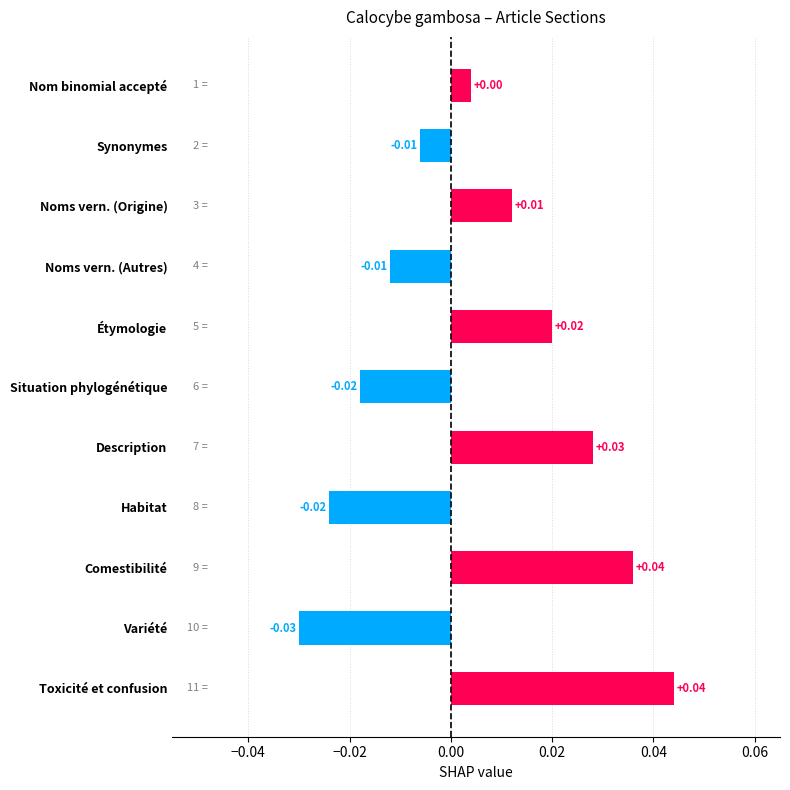

Which category has the lowest value across all series?

Variété